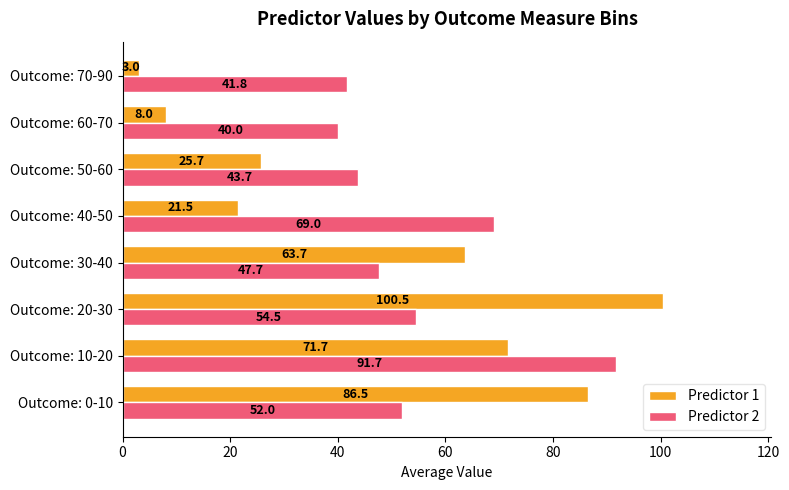

Which series has the widest spread of values?

Predictor 1